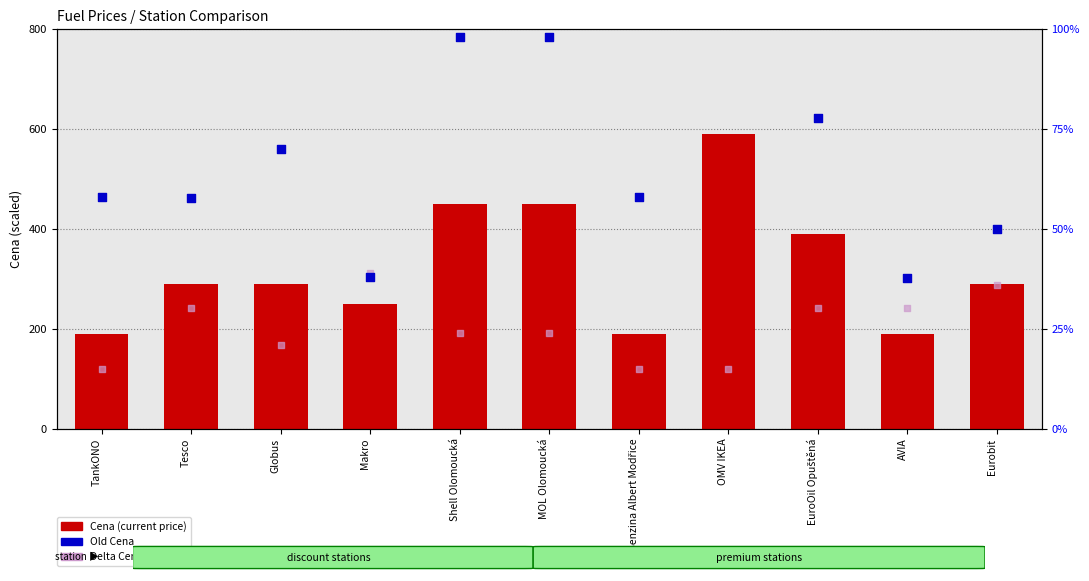

Which series has the largest total across all categories?

Cena